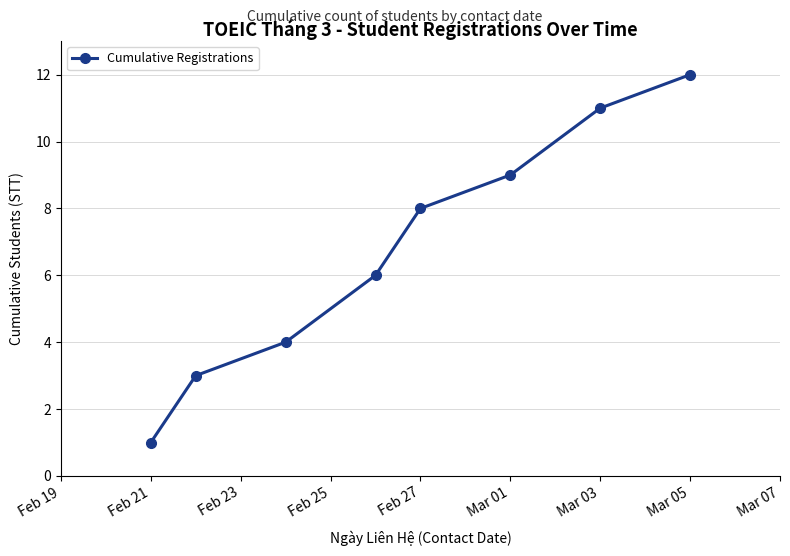

Reading left to right, list all the values displayed in this chart.

1	3	4	6	8	9	11	12